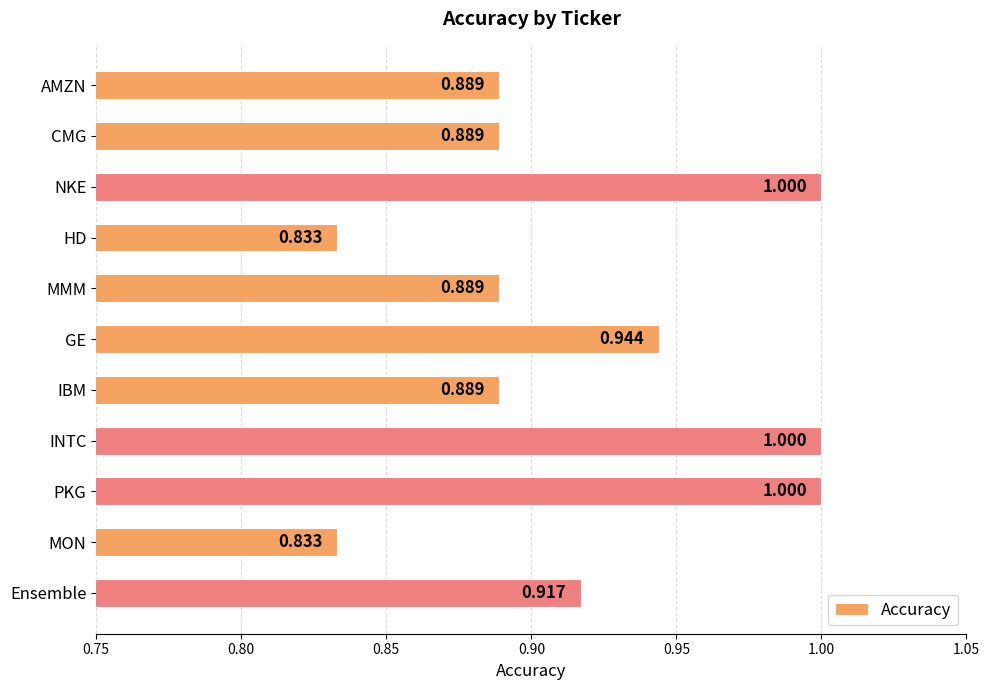

What is the label of the 11th bar from the bottom?

AMZN